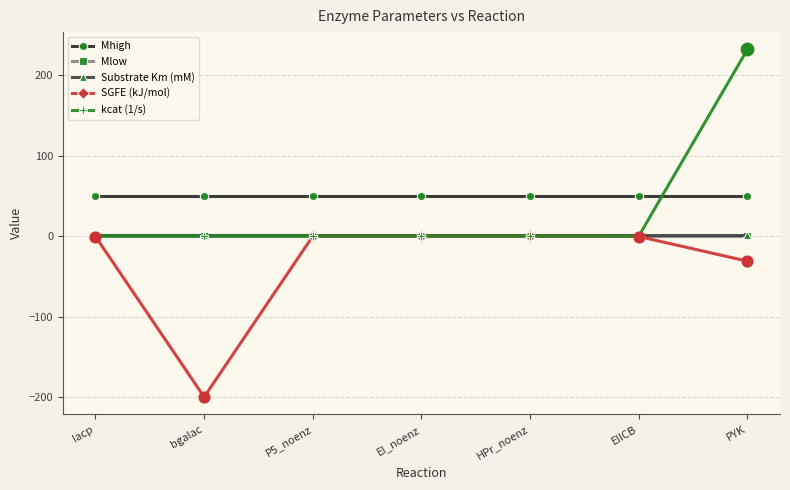

Which series has the largest range (max minus min)?

kcat (1/s)